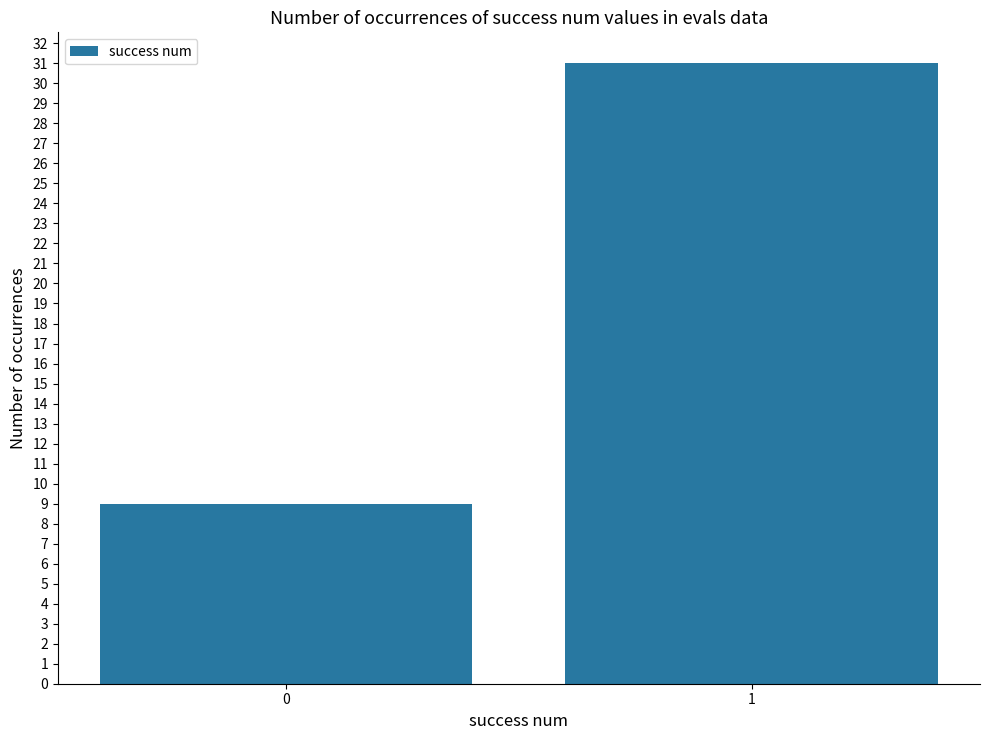

What is the change in value from 0 to 1?

+22